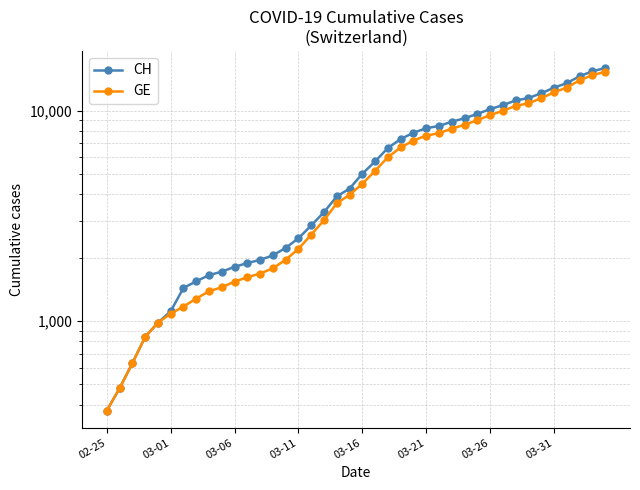

Is this an area chart (filled region under the line)?

No